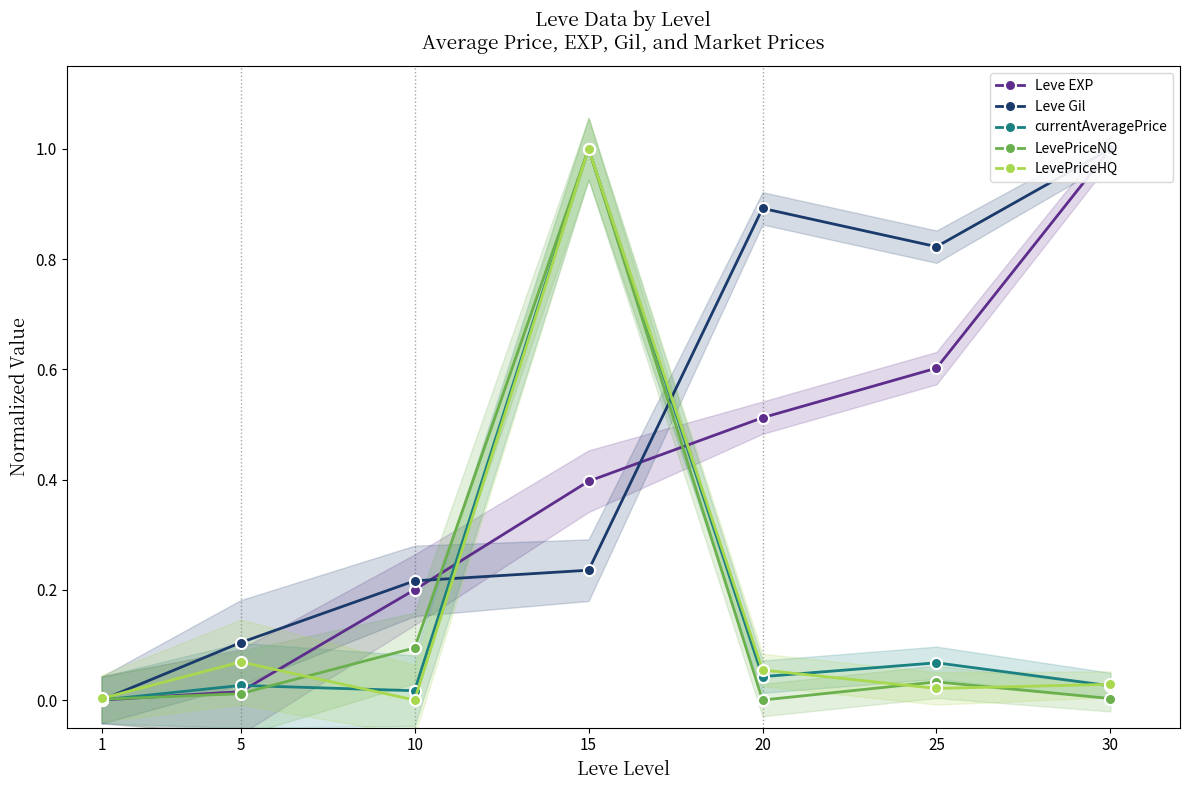

What is the sum of all currentAveragePrice values?

1.2